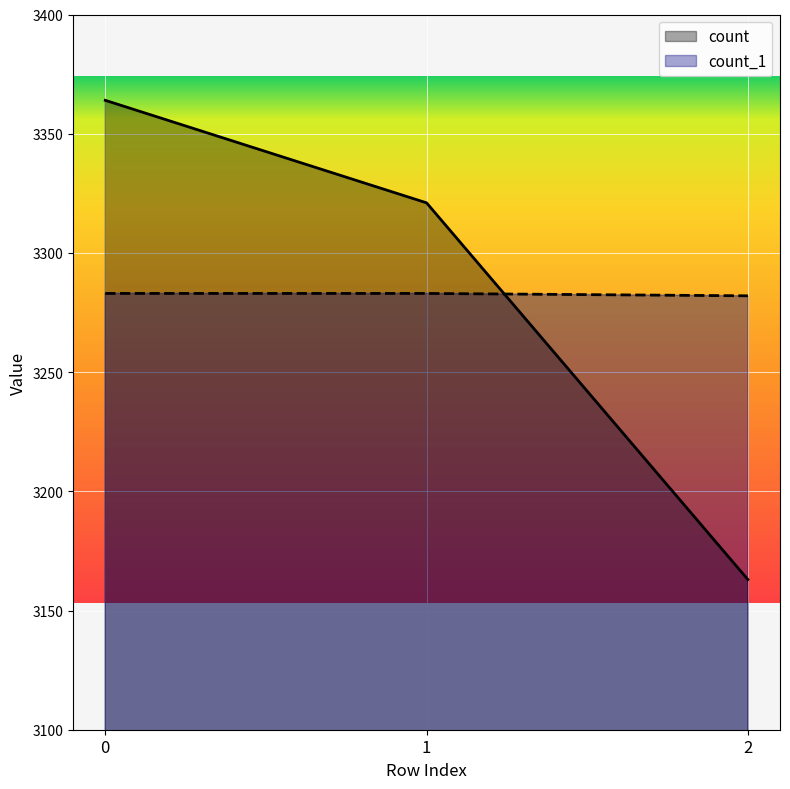

The count_1 series shows 4327 at 0. True or false?

False